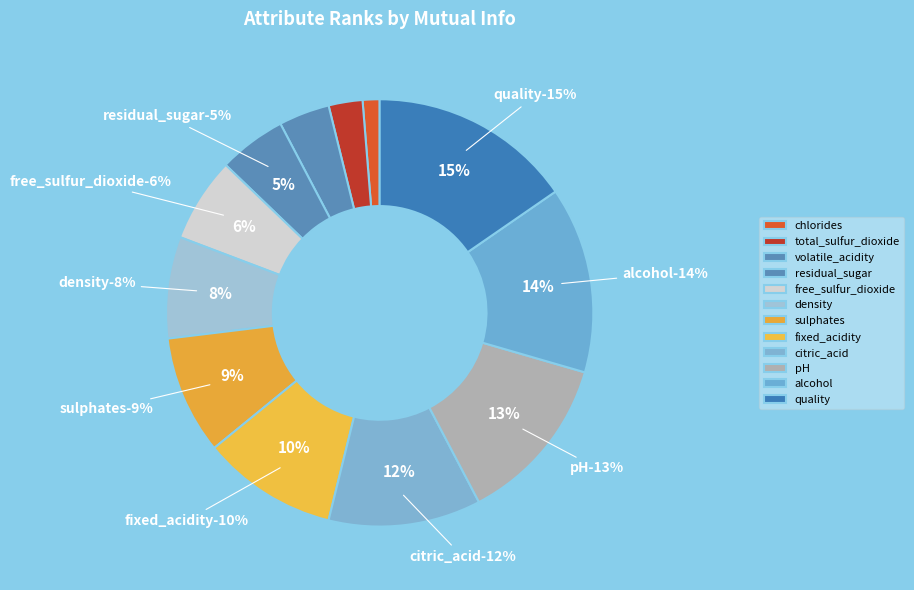

To the nearest percent, what percentage of the pie is total_sulfur_dioxide?

3%